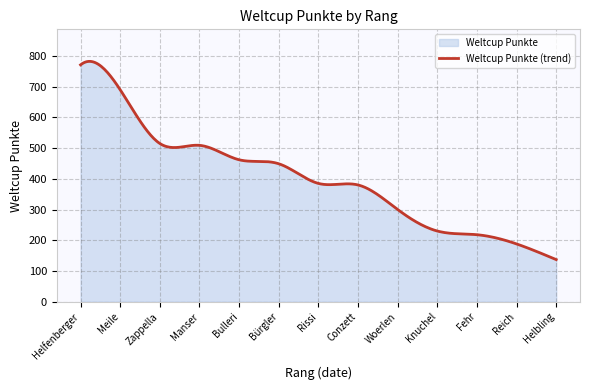

What is the value of the 8th point from the left?

380